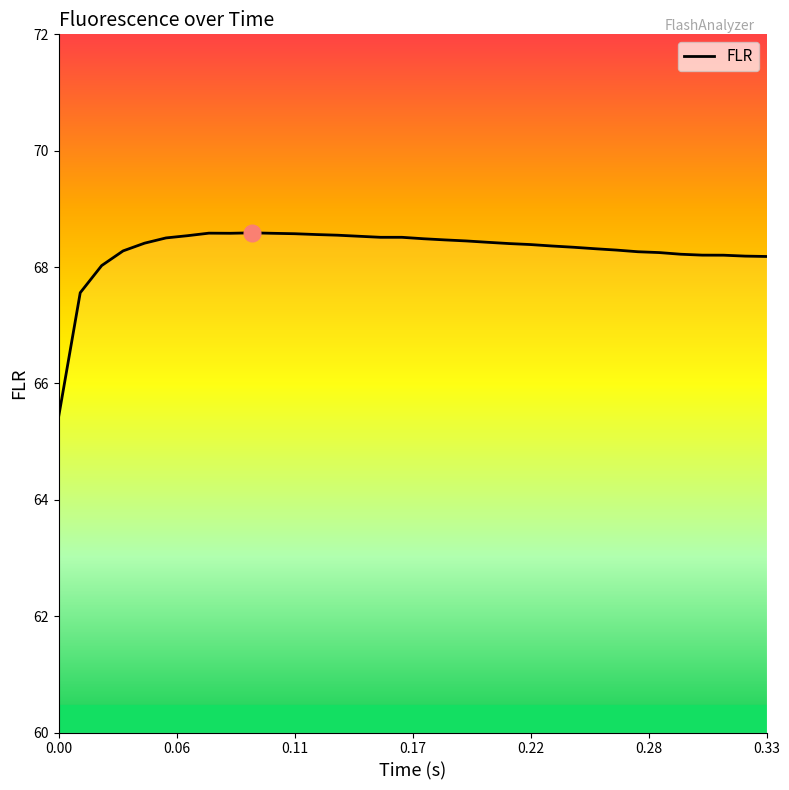

What is the greatest value displayed?

68.6